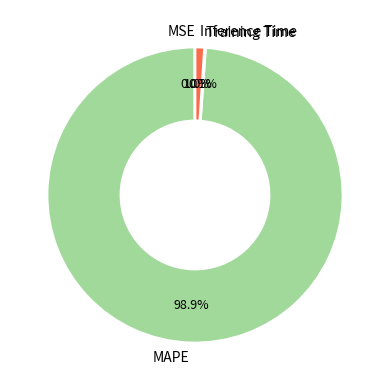

Does any single category account for the majority?

Yes